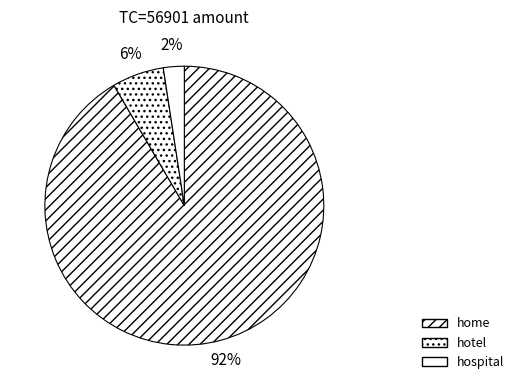

Is it true that hospital is 1% of the pie?

False